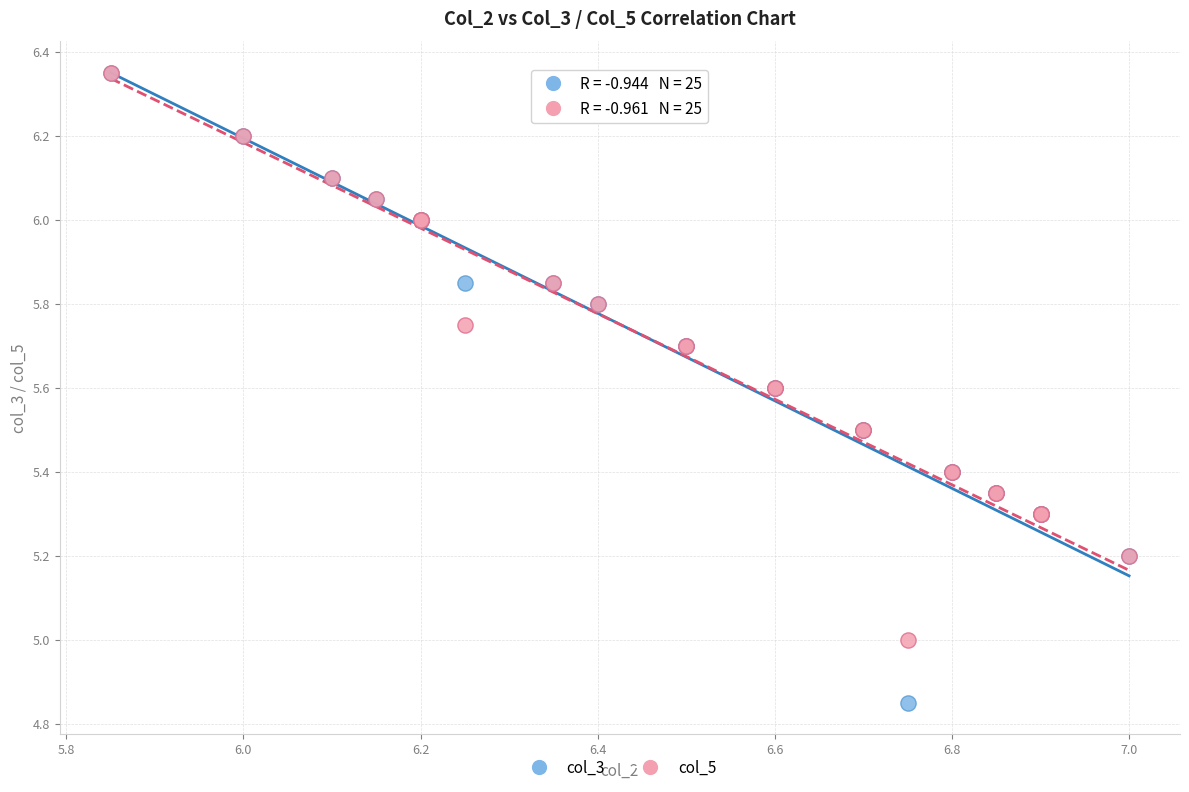

What are all the series names shown in the legend?

col_3, col_5